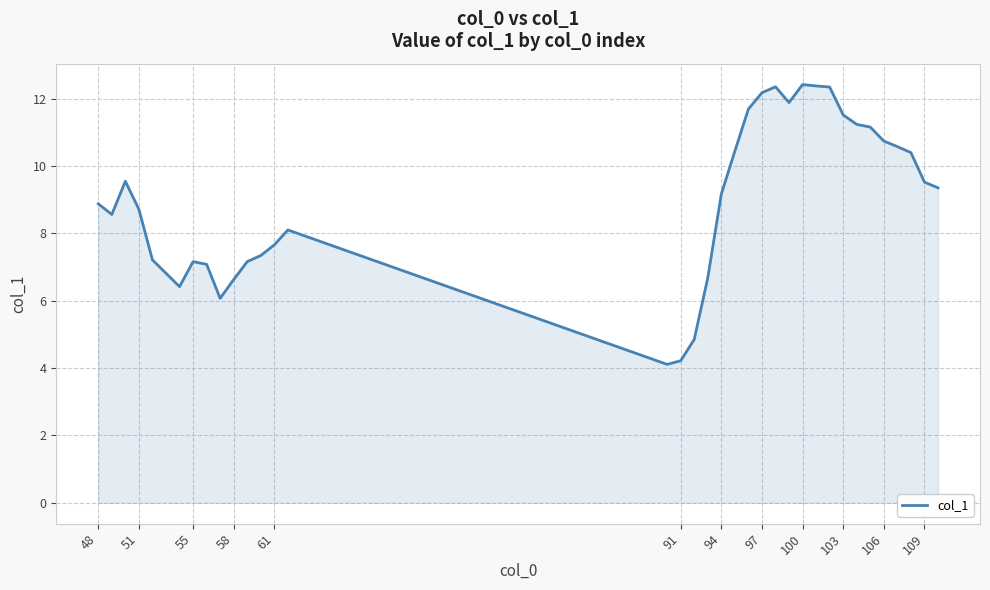

What is the smallest value displayed?

4.1